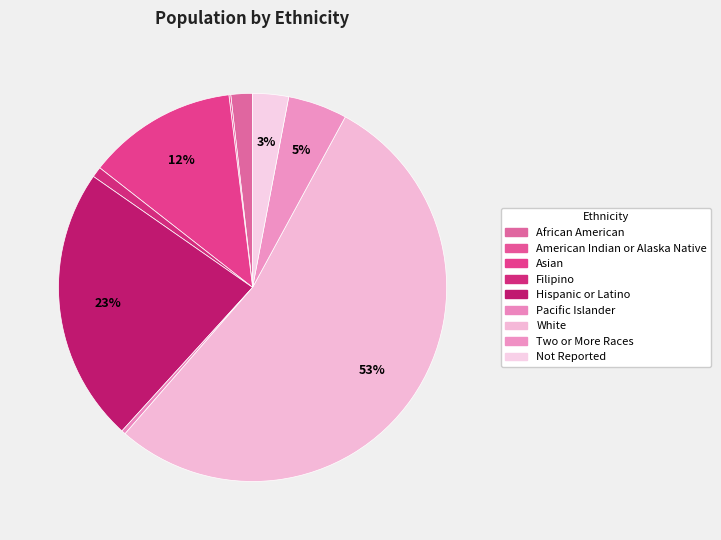

How many segments does this pie chart have?

9